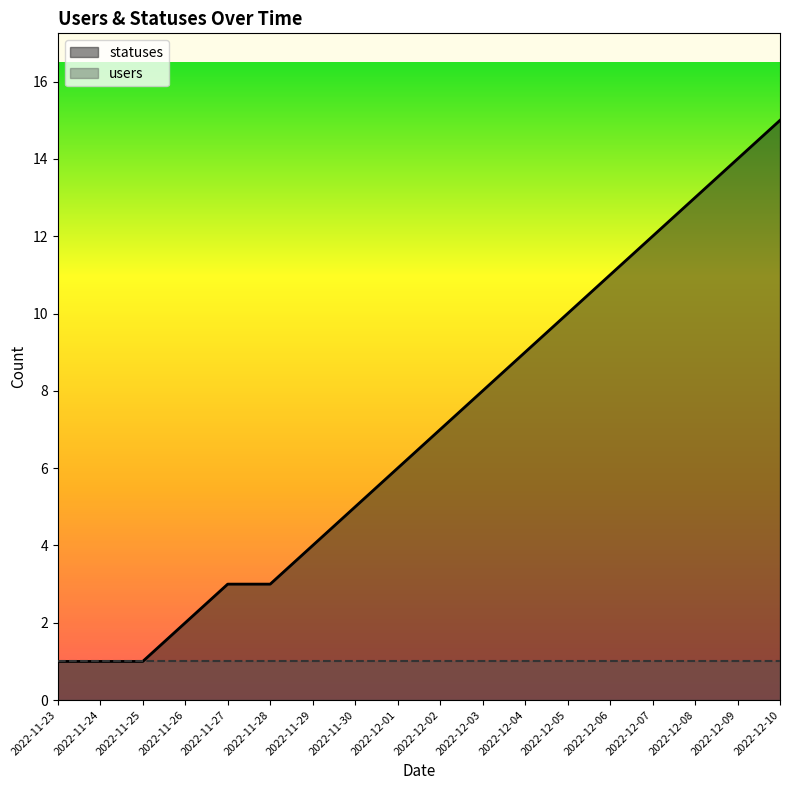

The chart shows a value of 15 at 2022-12-10. True or false?

True